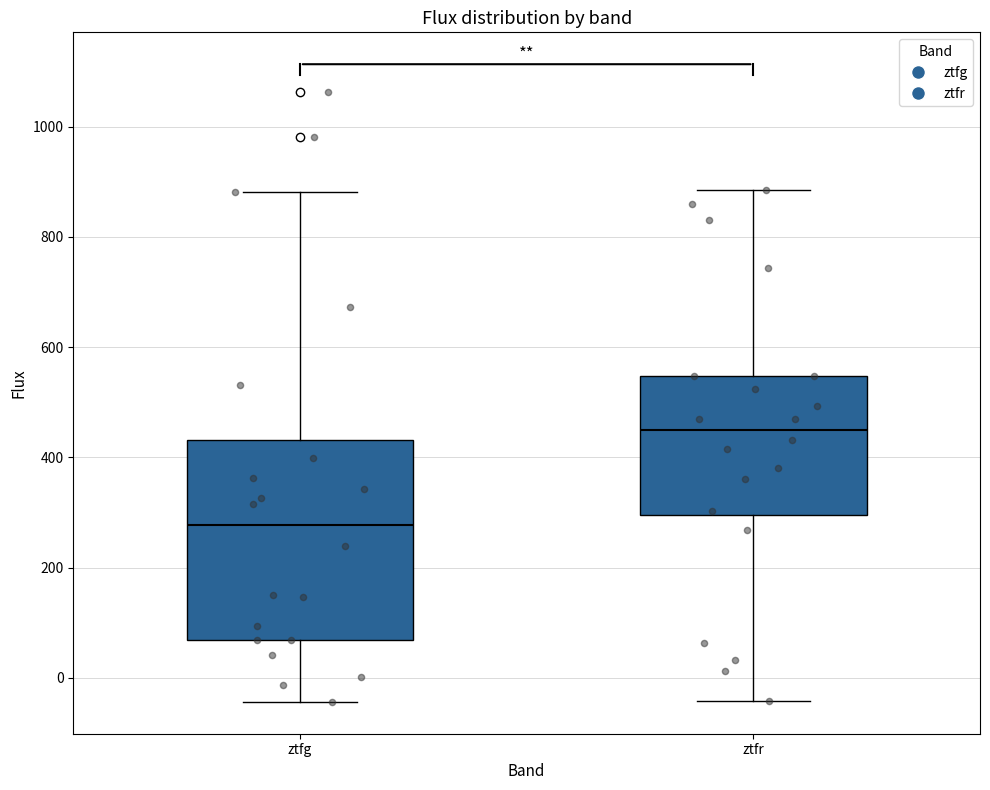

Reading left to right, transcribe this box plot: for each box, give where its median line is, the range the box spans, and where its two whiskers end, as read against the y-axis. The values are not printed on the chart, so give them approximately, as read against the axis.

ztfg: median 280, box 60 to 440, whiskers -40 to 880
ztfr: median 460, box 300 to 540, whiskers -40 to 880